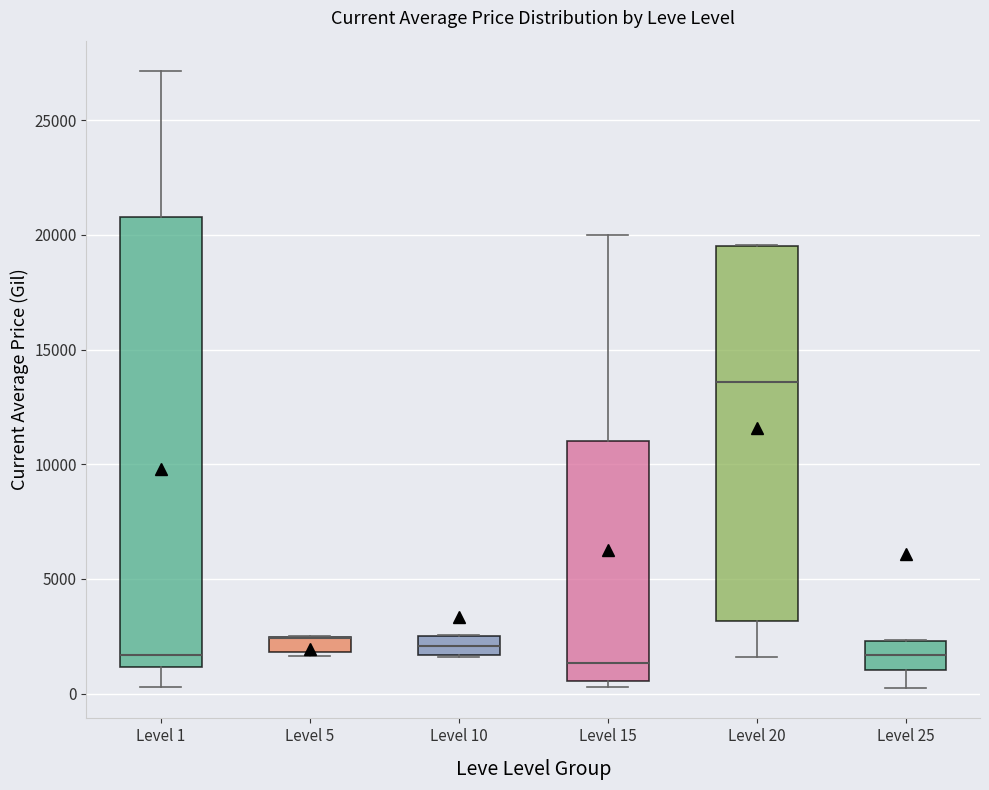

Where does the upper whisker of the box for Level 15 end on the y-axis? The values are not printed on the chart, so give them approximately, as read against the axis.

20000